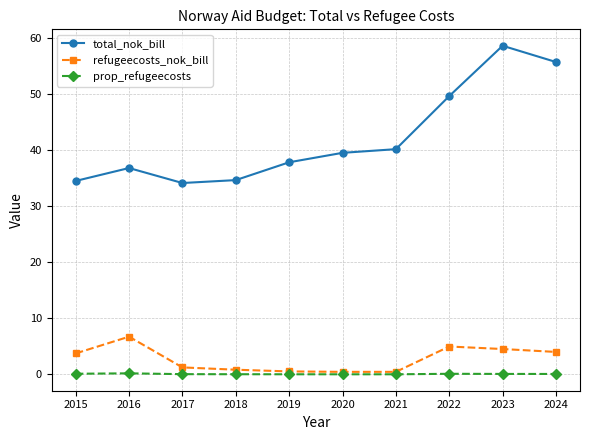

What is the total value across all series at 2024?

59.8